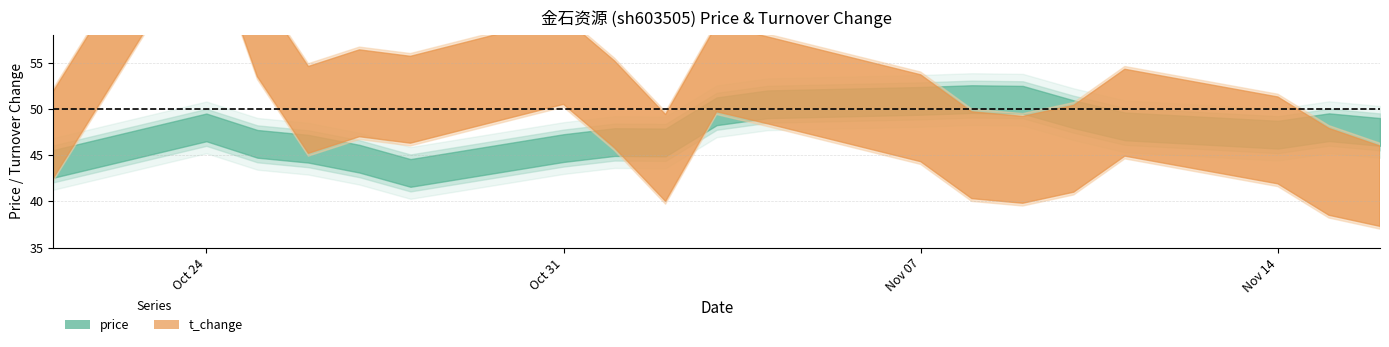

At which label does price reach its peak?

2022-11-08